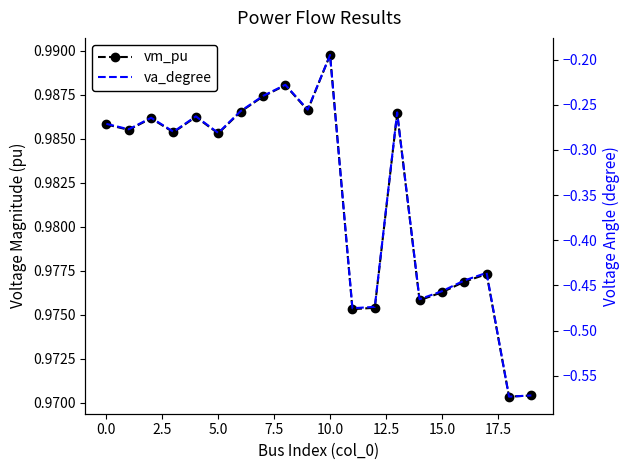

At 0.0, list the series in order from largest to smallest.

vm_pu, va_degree